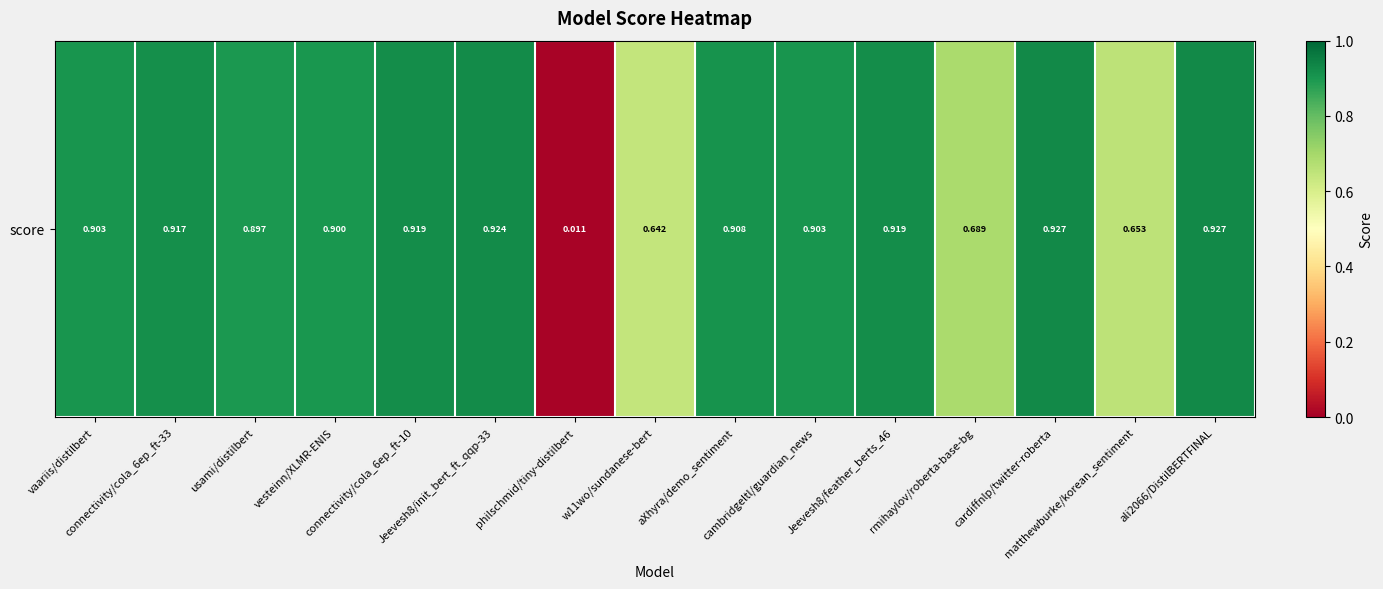

The chart shows a value of 0.0 at philschmid/tiny-distilbert. True or false?

True